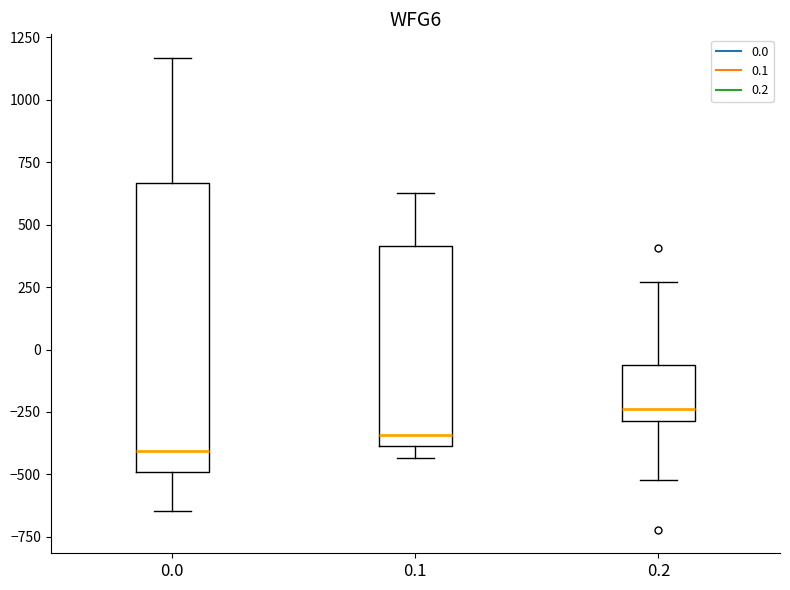

Which box has the lowest median line?

0.0